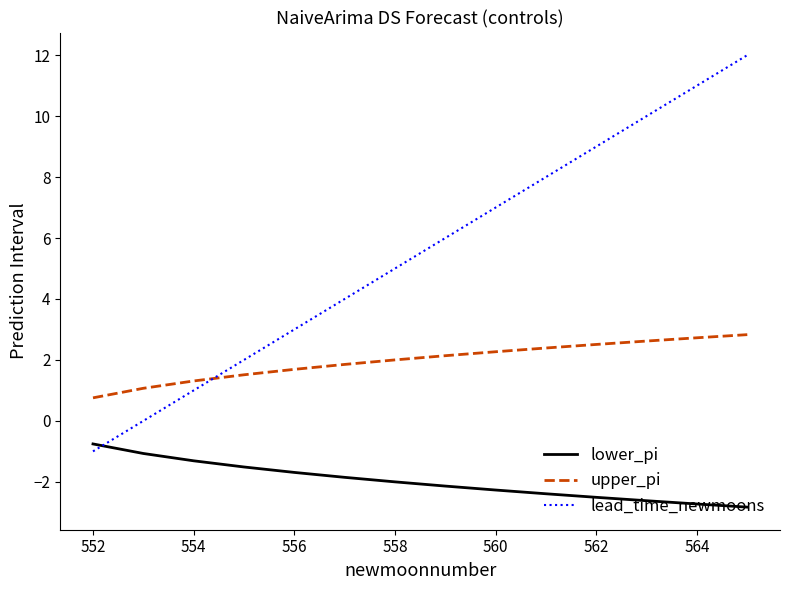

How many categories are shown in the chart?

14